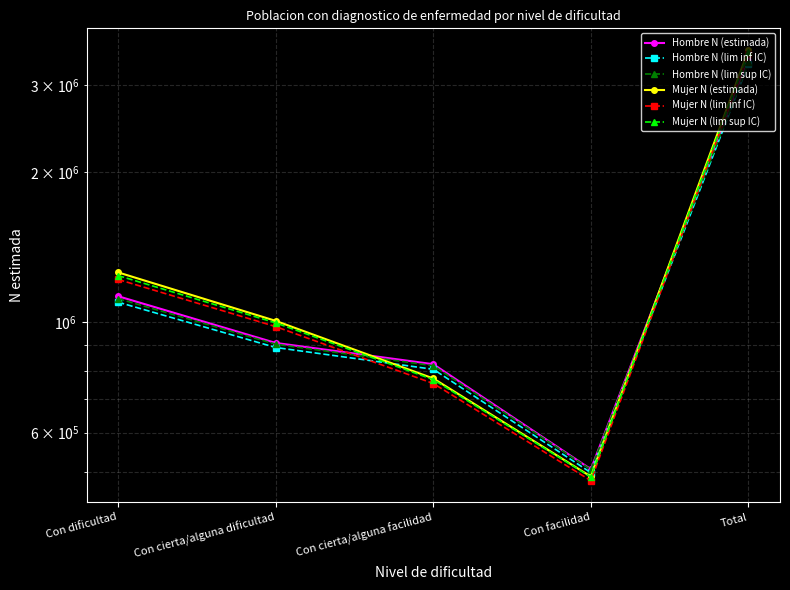

What is the label of the 4th point from the left?

Con facilidad